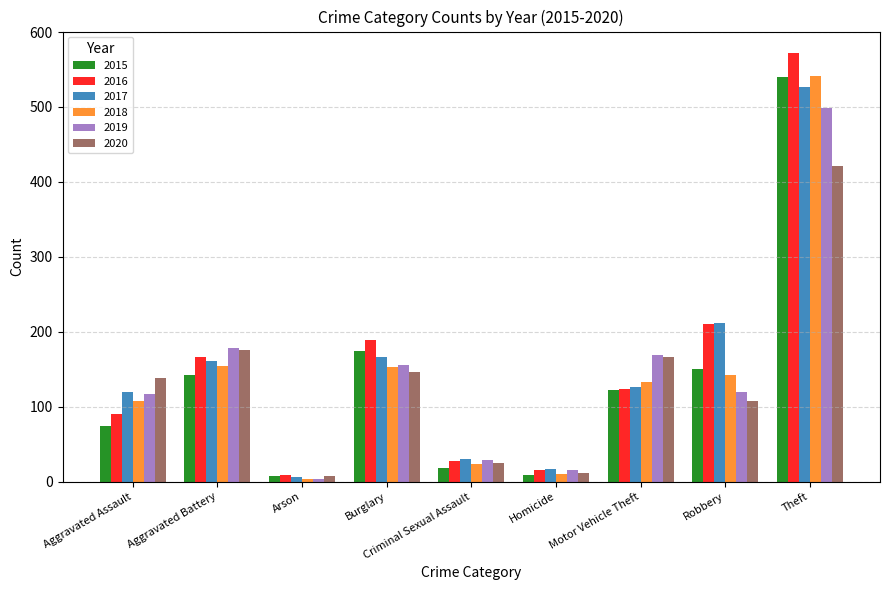

What is the label of the 7th bar from the left?

Motor Vehicle Theft